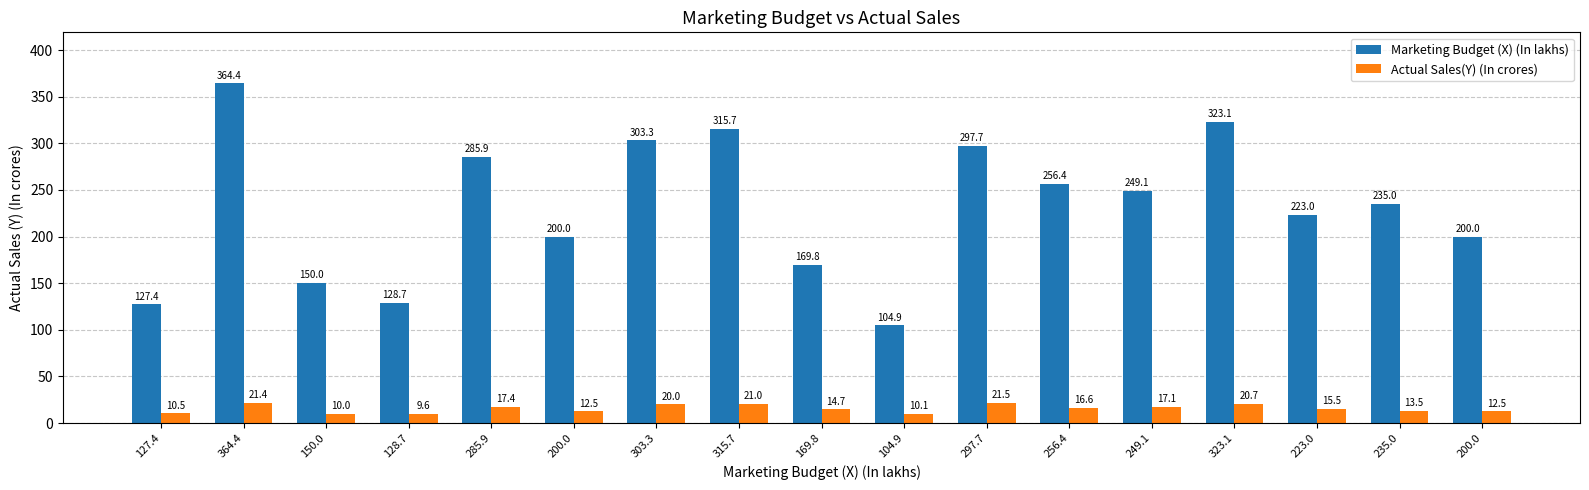

What are all the series names shown in the legend?

Marketing Budget (X) (In lakhs), Actual Sales(Y) (In crores)